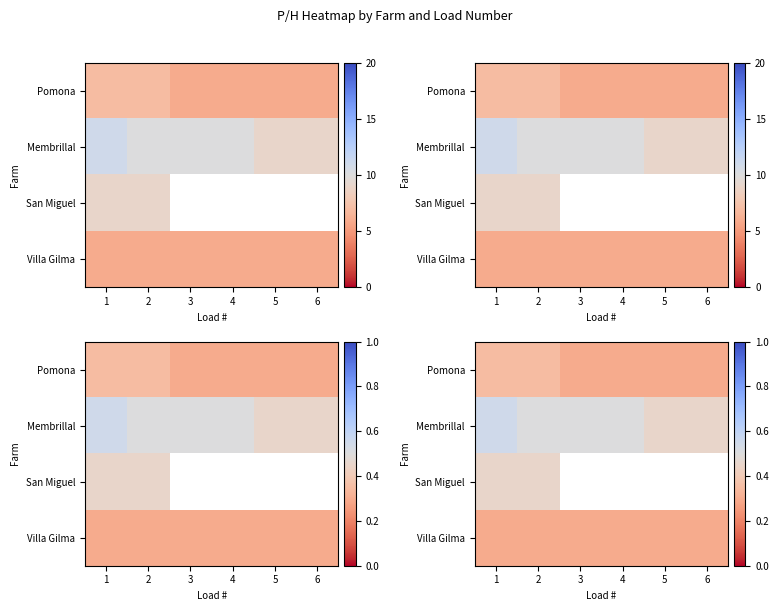

Is it true that San Miguel equals 0.5 at 2?

True